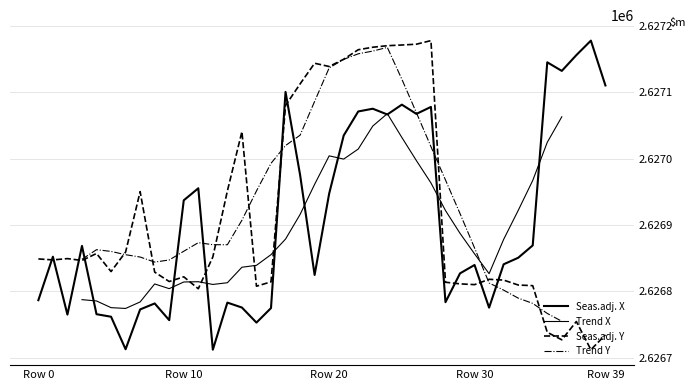

Does the chart have visible grid lines?

Yes